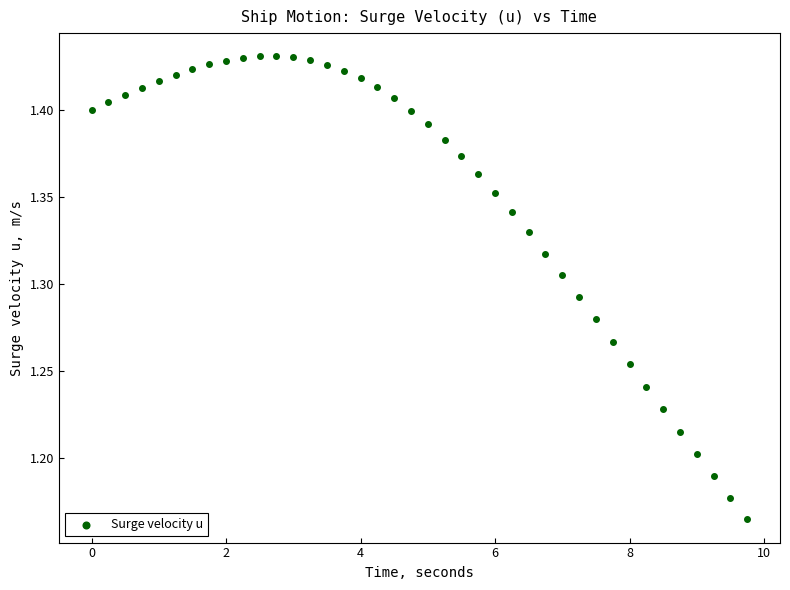

What is the range of Y values (max minus min)?

0.3